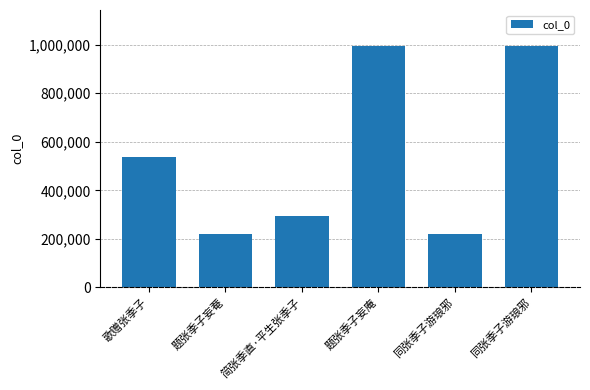

Reading left to right, what are all the values shown in this chart?

537057	219264	293467	993905	219098	993787